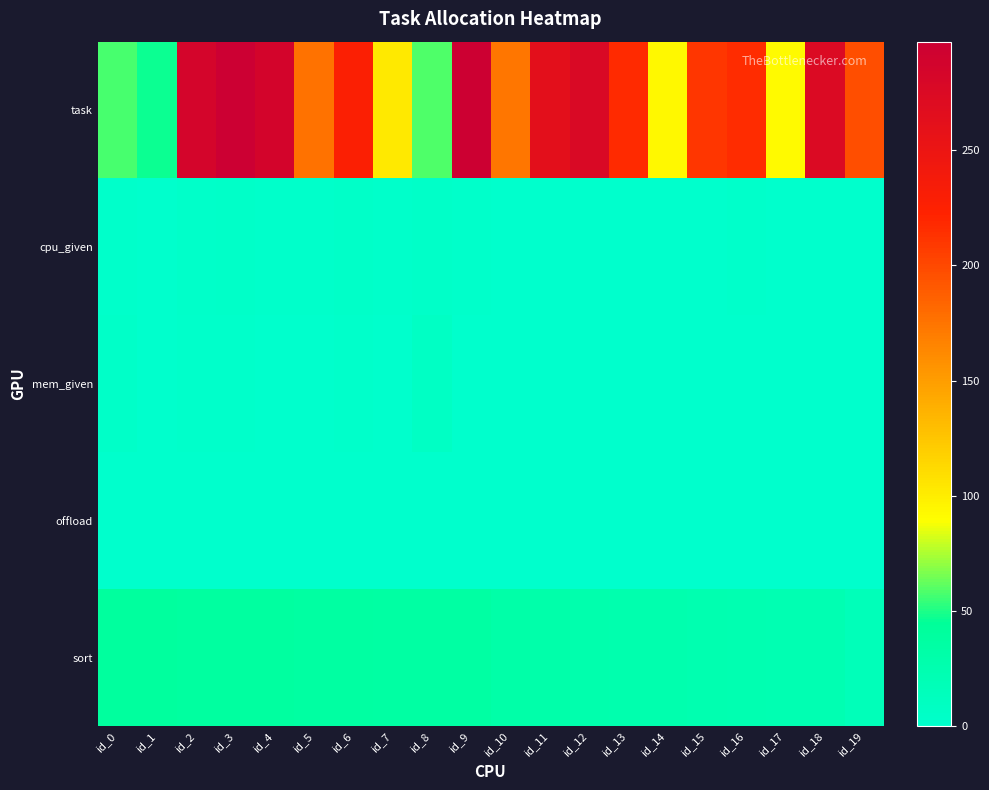

Reading left to right, extract all data points from this chart.

task: id_0=58	id_1=47	id_2=285	id_3=297	id_4=286	id_5=176	id_6=228	id_7=103	id_8=59	id_9=295	id_10=173	id_11=263	id_12=277	id_13=217	id_14=93	id_15=210	id_16=216	id_17=92	id_18=274	id_19=197
cpu_given: id_0=2	id_1=0	id_2=3	id_3=4	id_4=2	id_5=2	id_6=4	id_7=2	id_8=4	id_9=2	id_10=1	id_11=1	id_12=1	id_13=1	id_14=1	id_15=1	id_16=2	id_17=1	id_18=1	id_19=1
mem_given: id_0=4	id_1=0	id_2=2	id_3=2	id_4=1	id_5=1	id_6=2	id_7=1	id_8=8	id_9=1	id_10=1	id_11=1	id_12=1	id_13=1	id_14=1	id_15=1	id_16=1	id_17=1	id_18=1	id_19=1
offload: id_0=1	id_1=0	id_2=1	id_3=1	id_4=1	id_5=1	id_6=1	id_7=1	id_8=1	id_9=1	id_10=1	id_11=1	id_12=1	id_13=1	id_14=1	id_15=1	id_16=1	id_17=1	id_18=1	id_19=1
sort: id_0=40	id_1=40	id_2=39	id_3=39	id_4=39	id_5=36	id_6=36	id_7=35	id_8=35	id_9=35	id_10=32	id_11=30	id_12=27	id_13=26	id_14=26	id_15=25	id_16=24	id_17=23	id_18=23	id_19=17